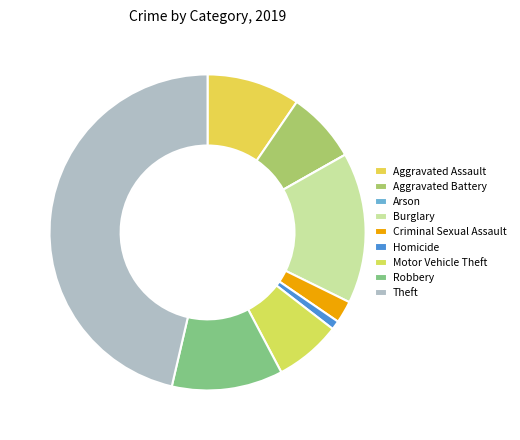

To the nearest percent, what is the combined percentage of Theft and Aggravated Battery?

54%